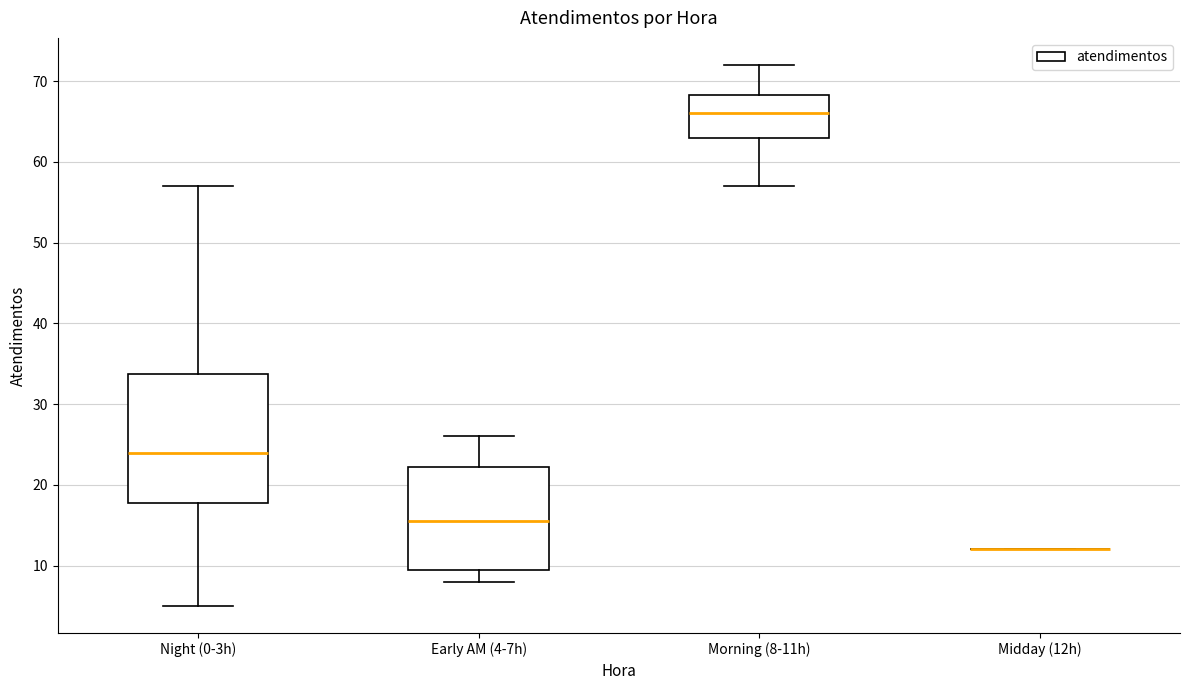

Comparing the boxes themselves (not the whiskers), which one is the tallest?

Night (0-3h)